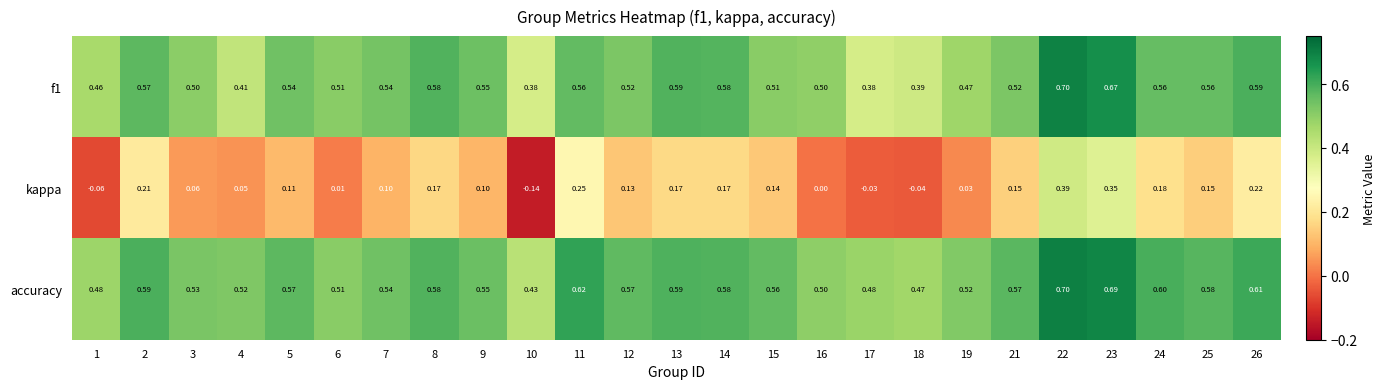

Which series changed the most between 2 and 5?

kappa